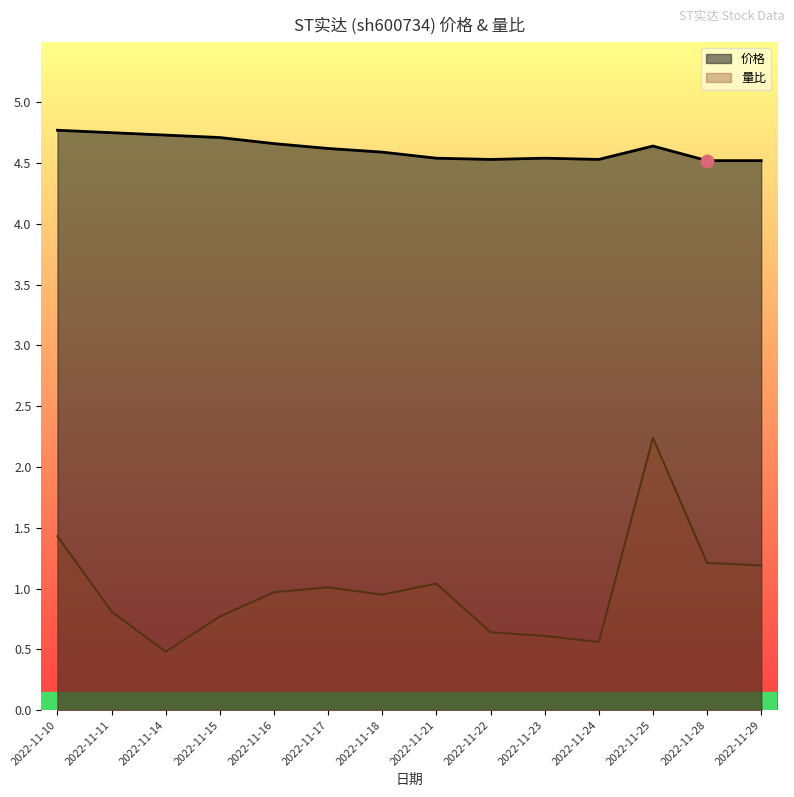

Which series contains the highest Y value?

价格